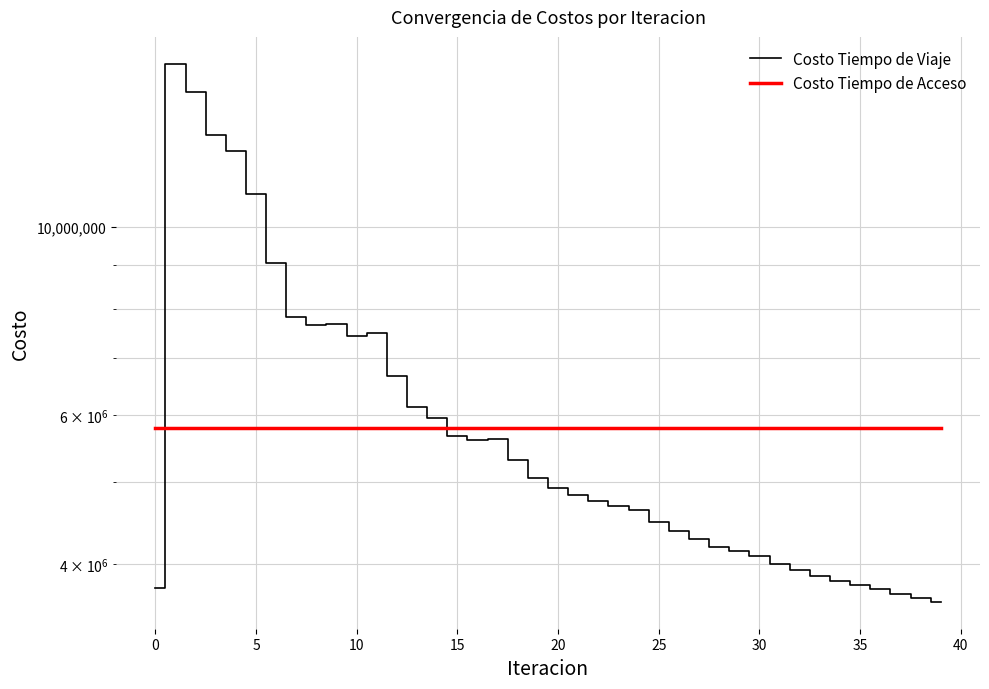

True or false: Costo Tiempo de Acceso has more than 2 points higher than both neighbors.

False